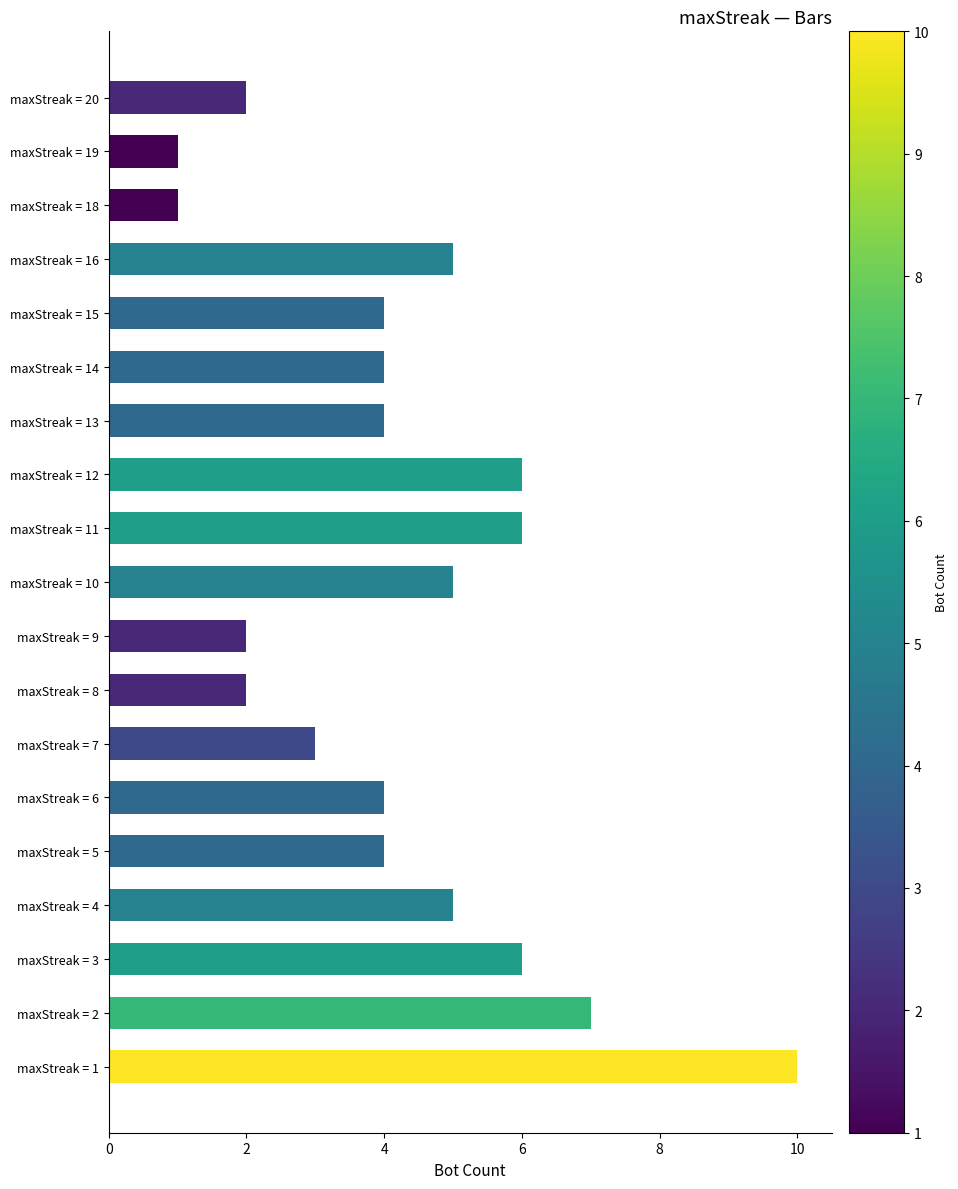

Which label corresponds to the largest value in the chart?

maxStreak = 1